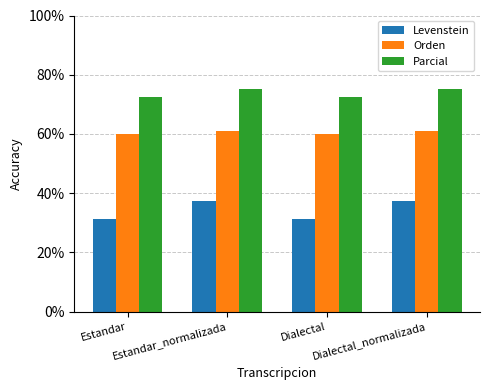

What is the value of the Orden bar at the 1st from the left?

59.9